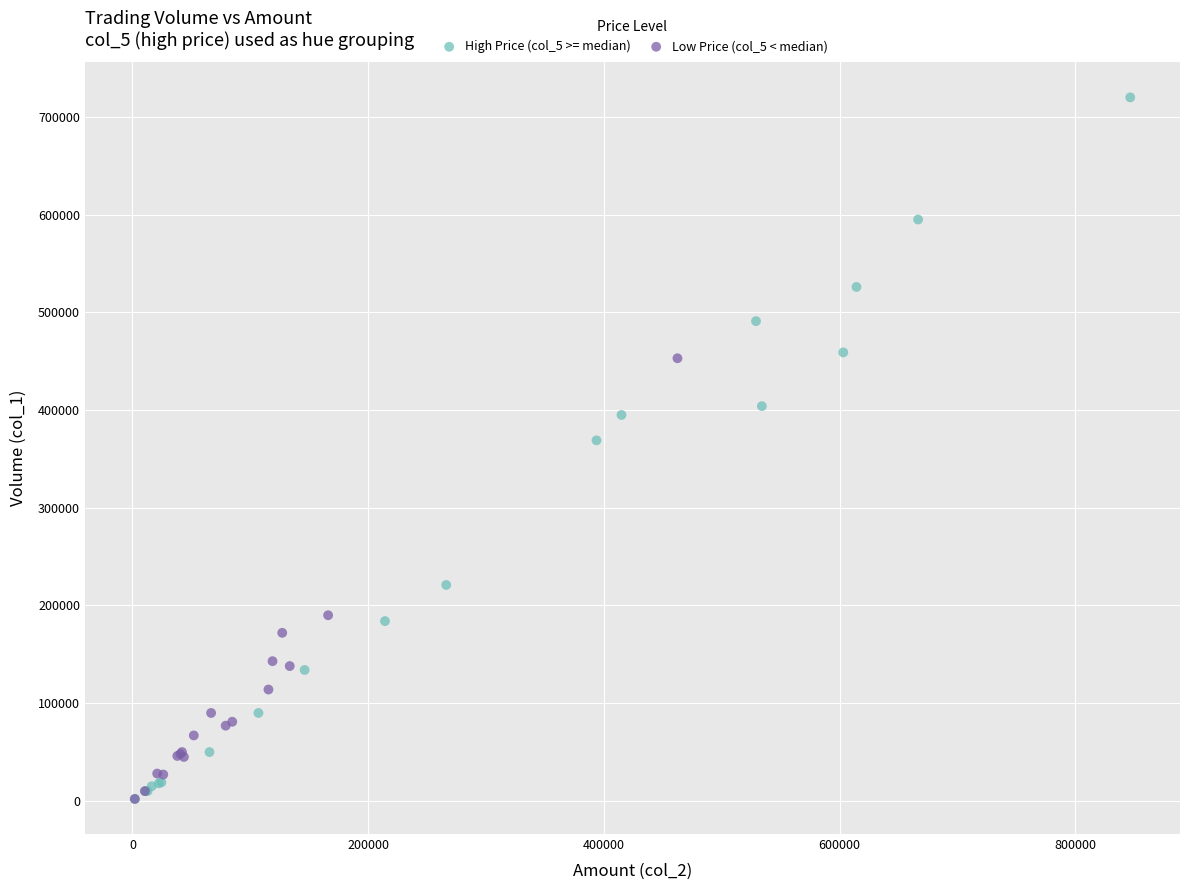

Which series reaches the maximum Y coordinate?

High Price (col_5 >= median)